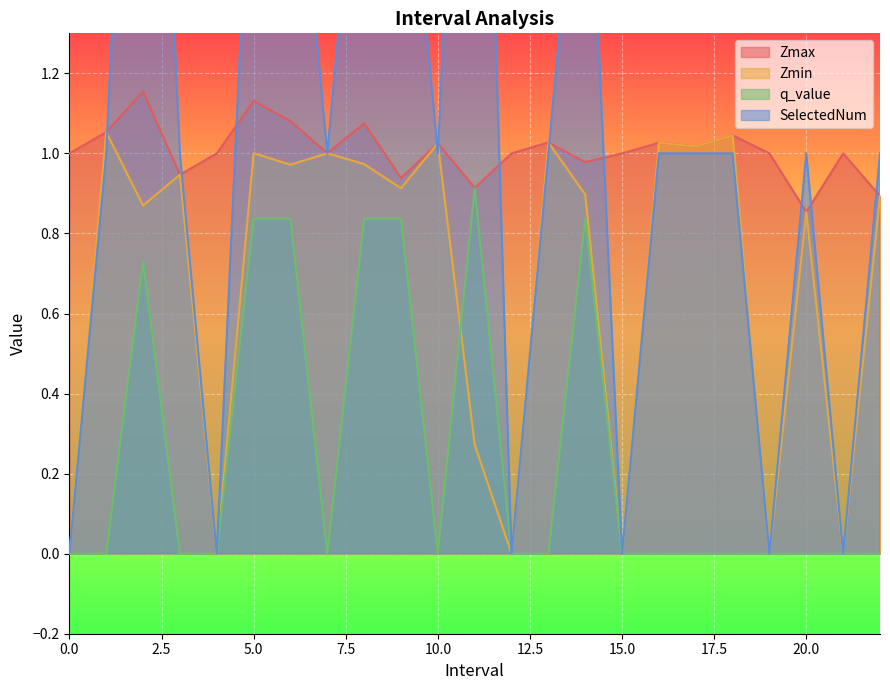

What is the label of the 4th point from the left?

3.0